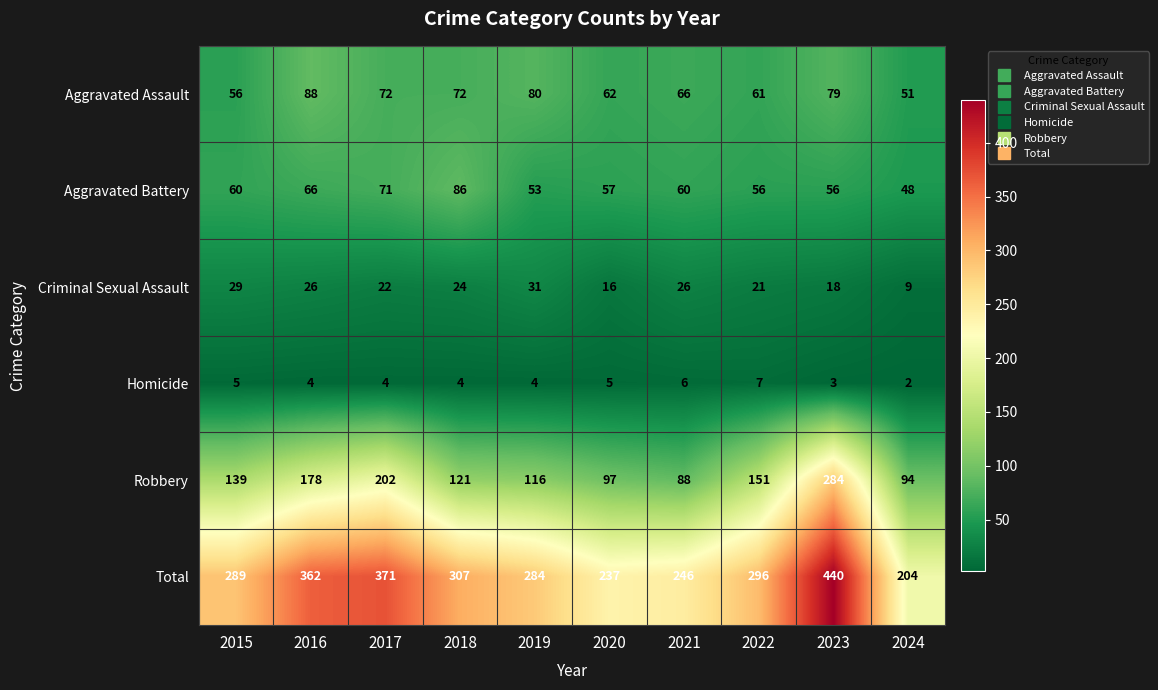

What value does the Aggravated Battery series have at 2022?

56